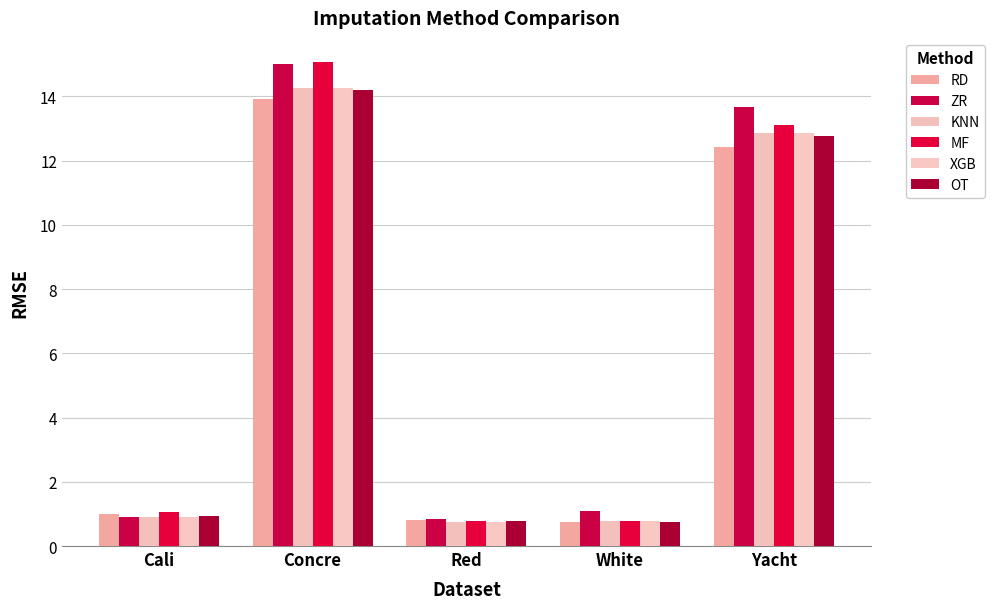

Rank the categories by OT value from highest to lowest.

Concre, Yacht, Cali, Red, White